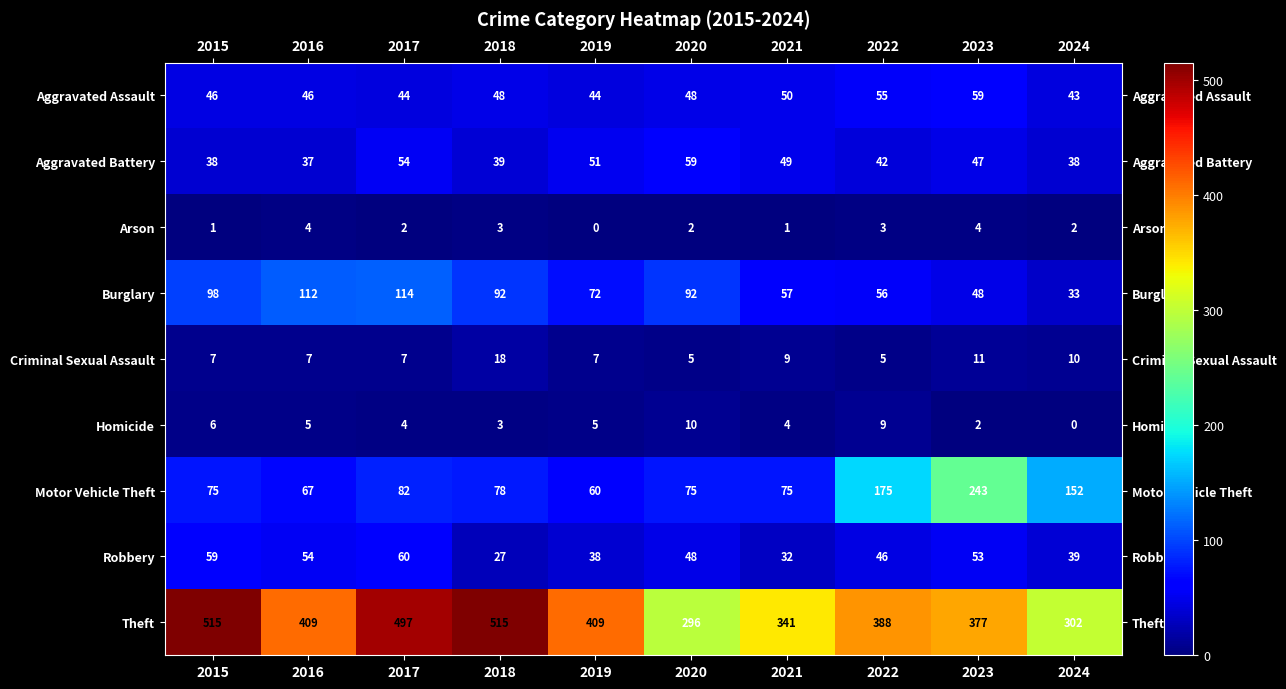

At how many categories does at least one series exceed 419?

3